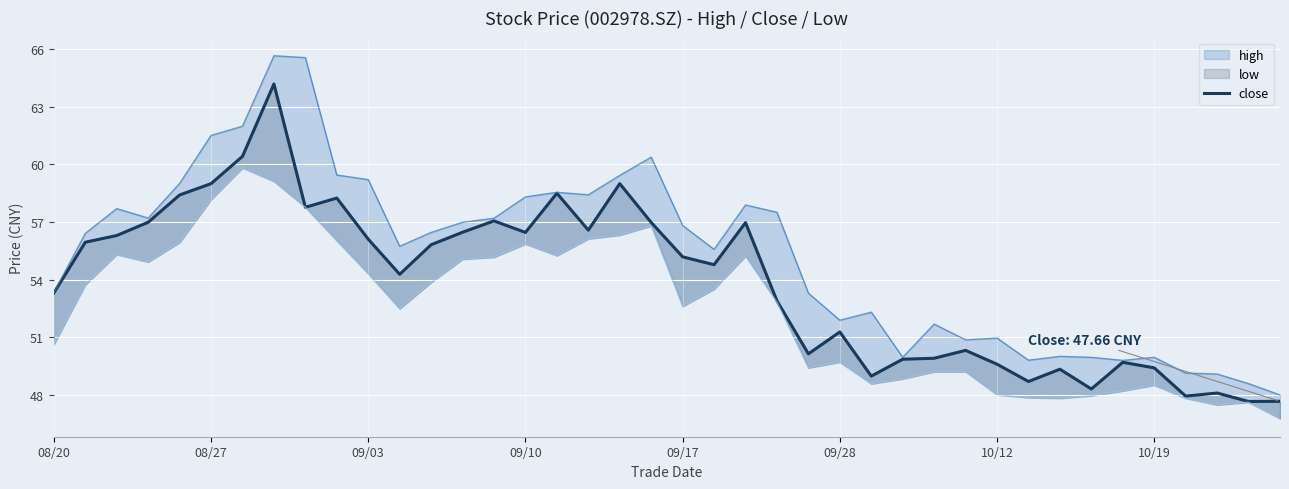

True or false: the data shows 24.9 at 09/10.

False